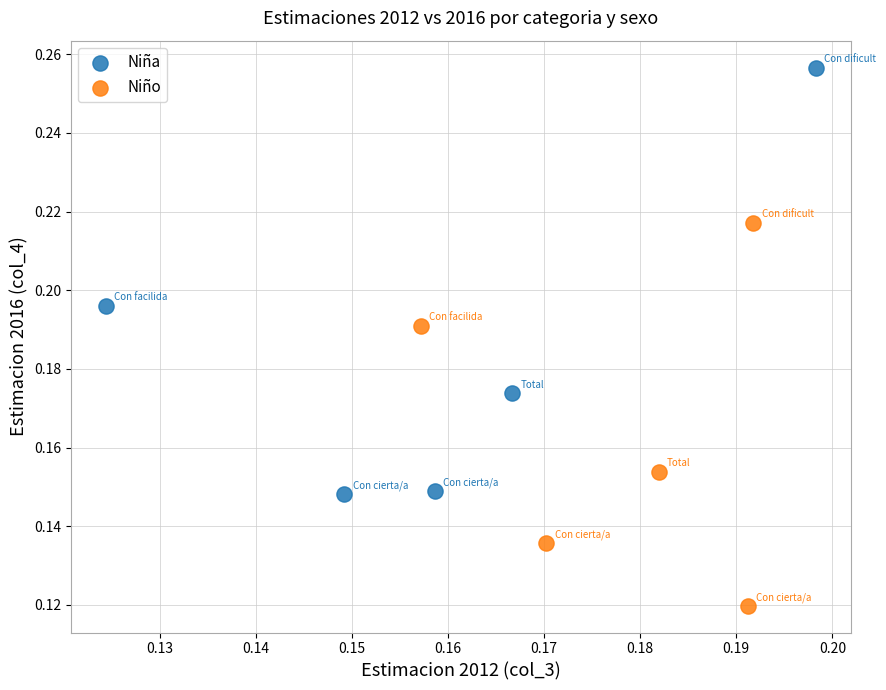

Which series contains the lowest Y value?

Niño